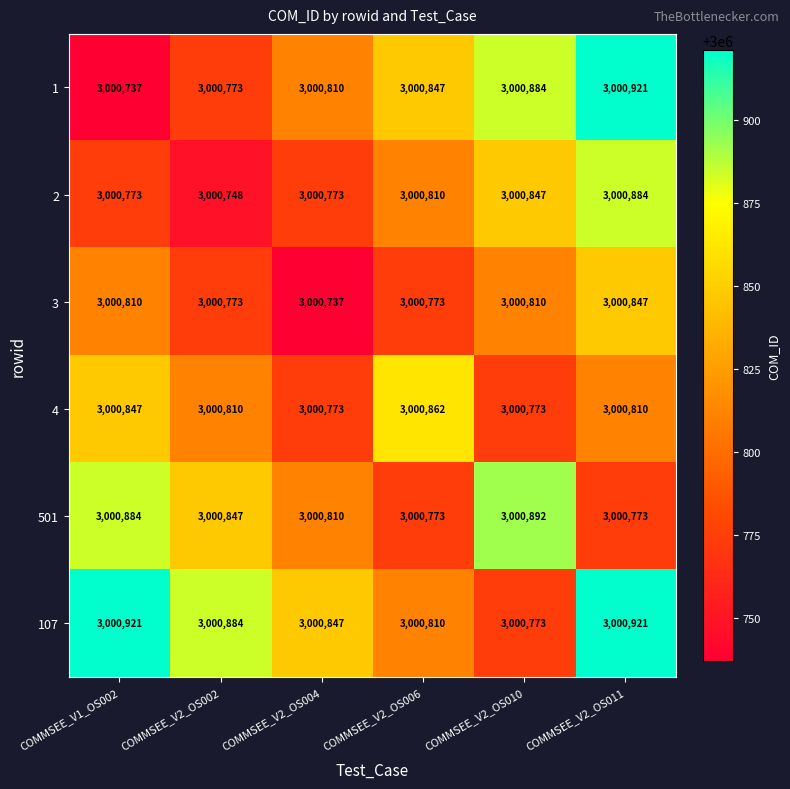

What is the difference between the maximum and minimum values in the 4 series?

89